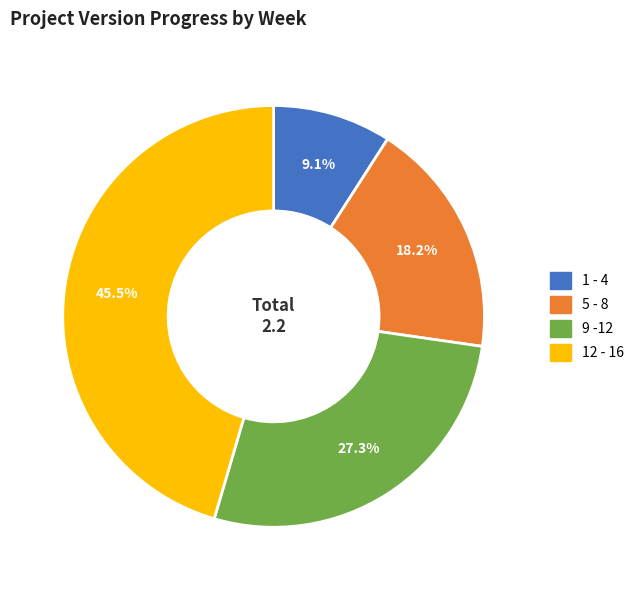

To the nearest percent, what is the difference between the largest and smallest slice percentages?

36%